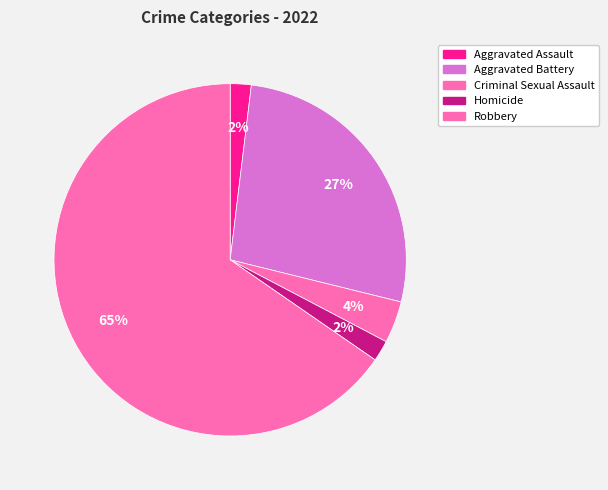

Combined, what portion of the pie is Aggravated Assault and Criminal Sexual Assault?

5.8%